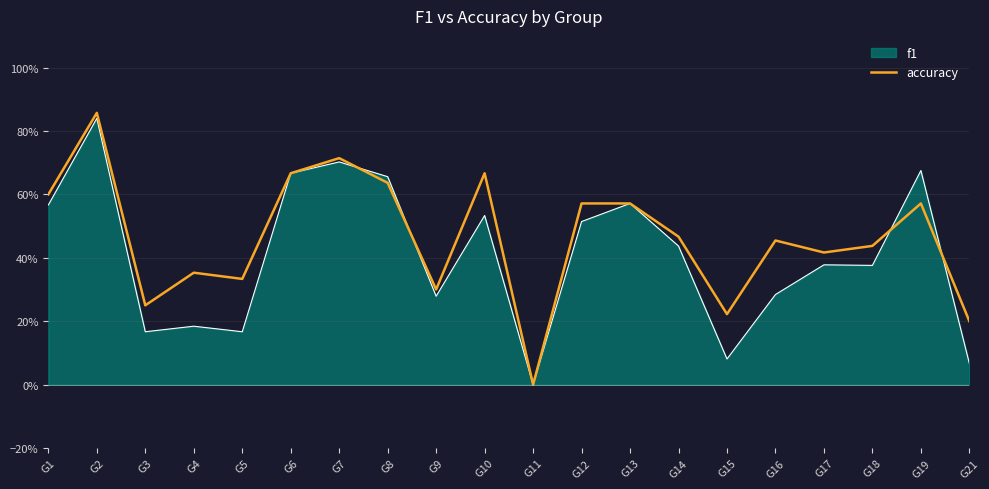

What are all the series names shown in the legend?

f1, accuracy